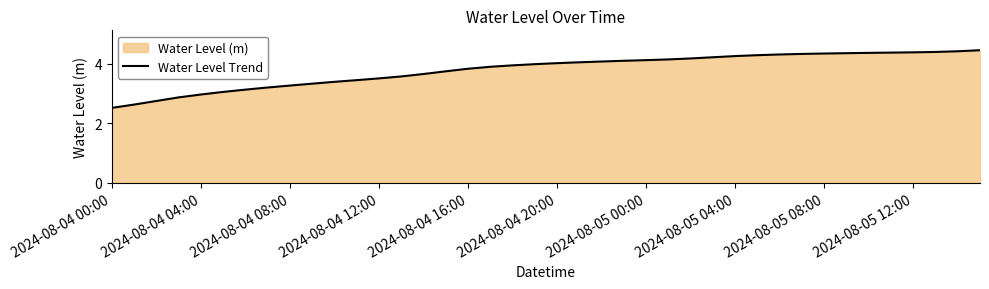

What is the maximum value shown in the chart?

4.5